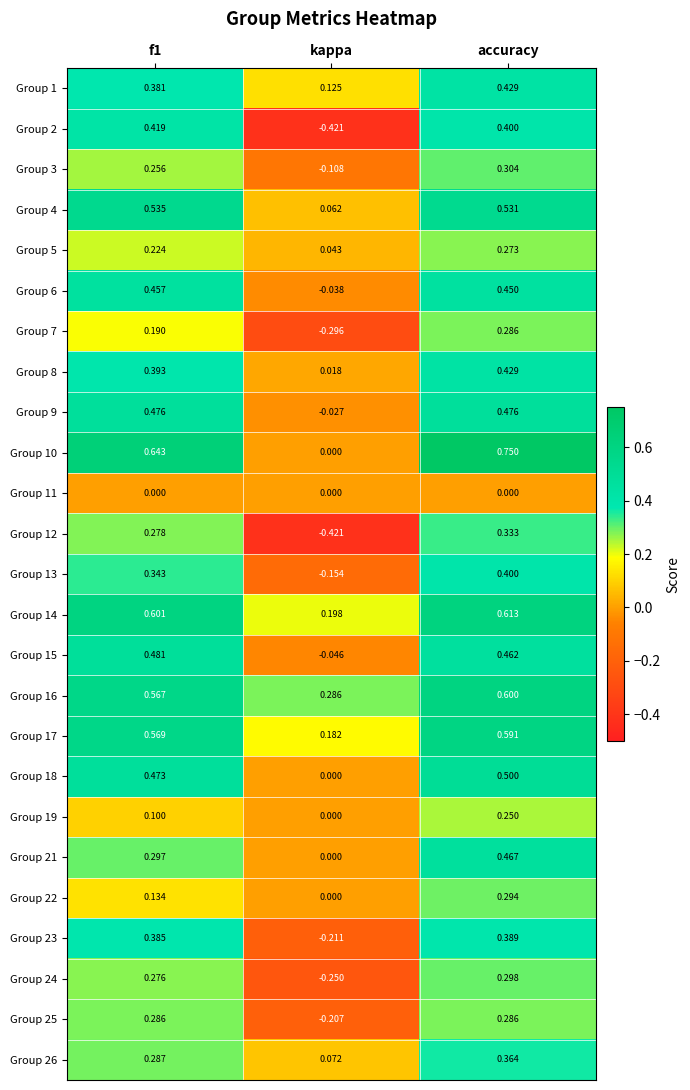

What is the difference between the highest and lowest values at f1?

0.6